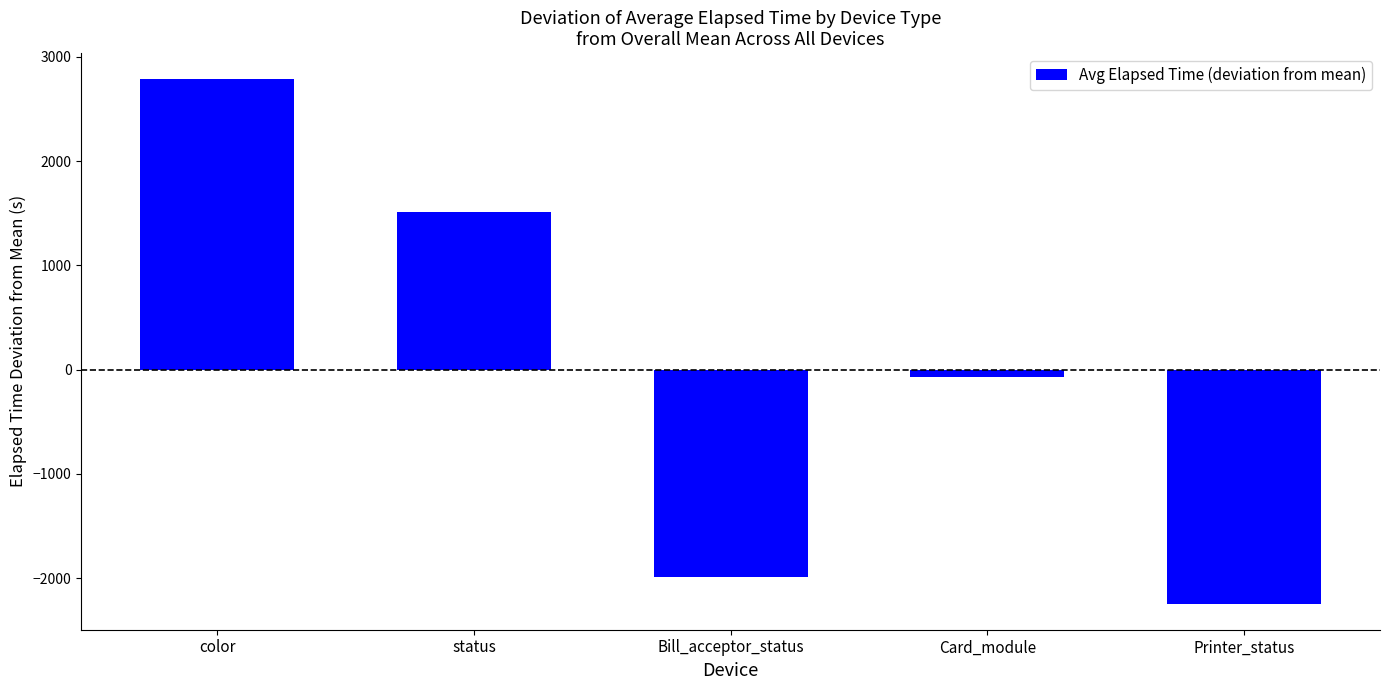

Which category has the highest value across all series?

color